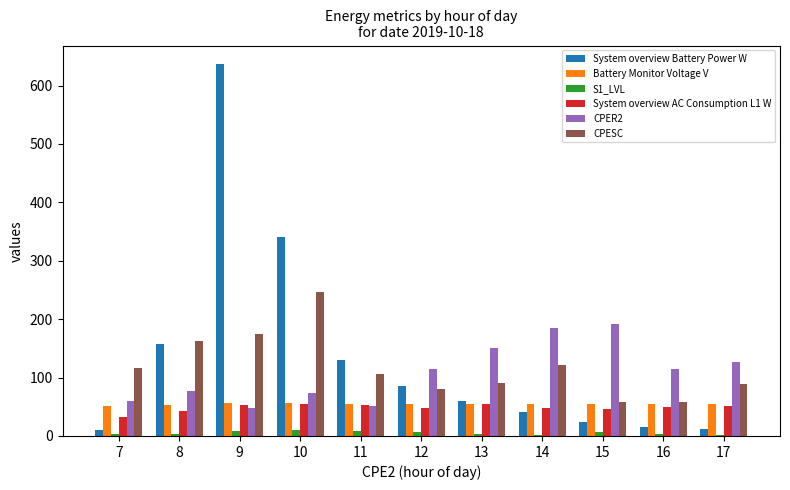

Is it true that System overview AC Consumption L1 W equals 97.0 at 13?

False